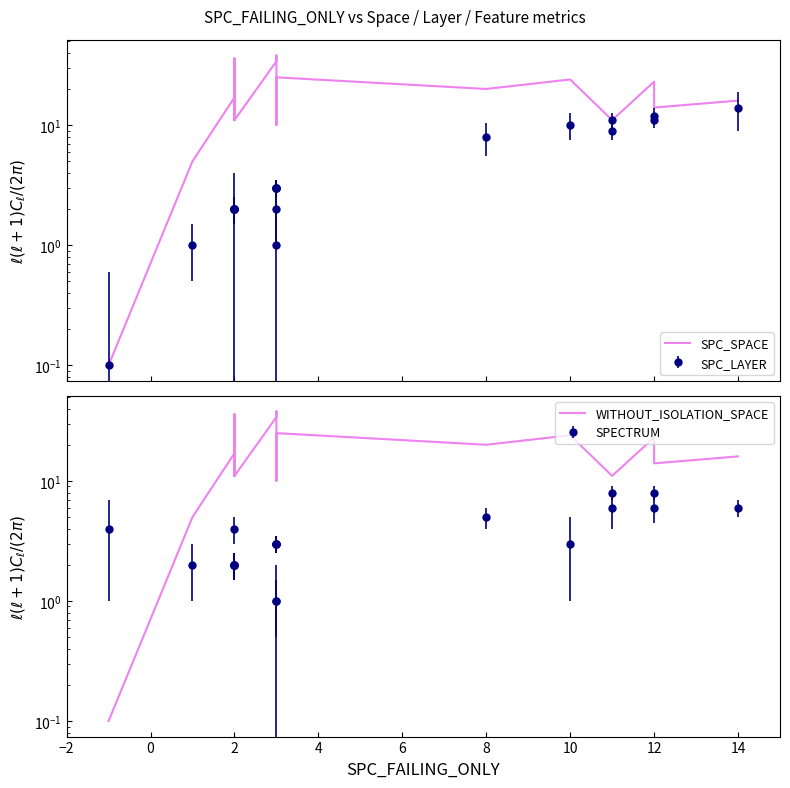

How many interior local valleys does the SPC_SPACE series have?

4